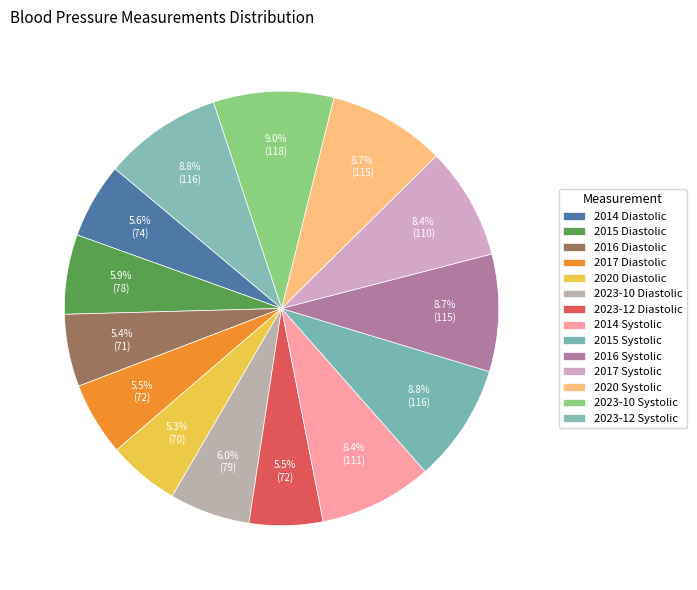

Is 2015 Diastolic the majority of the pie?

No